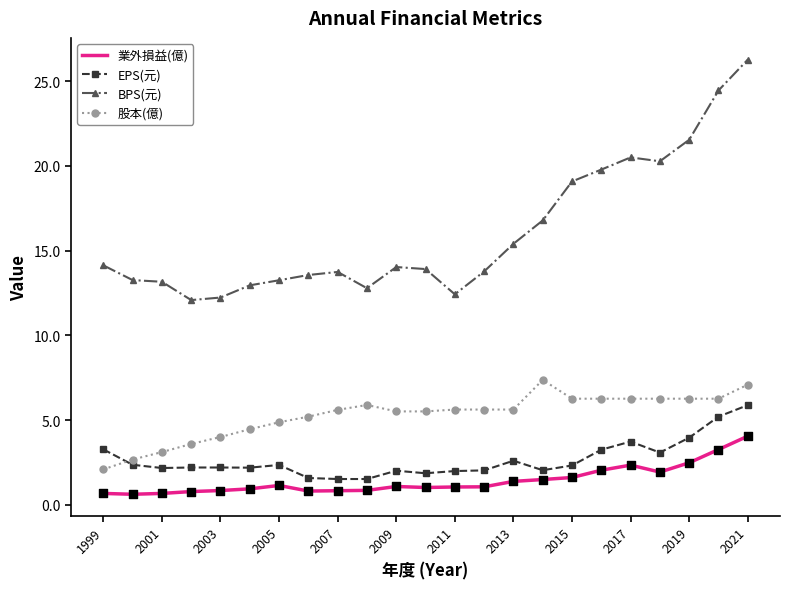

Which series has the widest spread of values?

BPS(元)